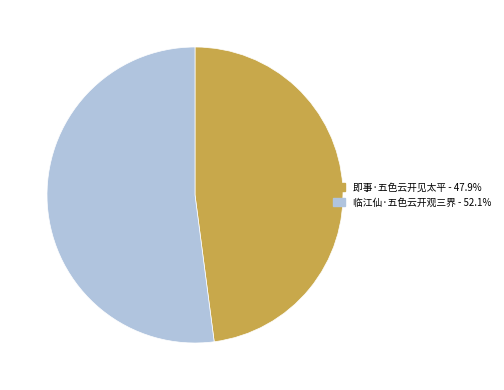

Is there any slice that represents more than half of the pie?

Yes